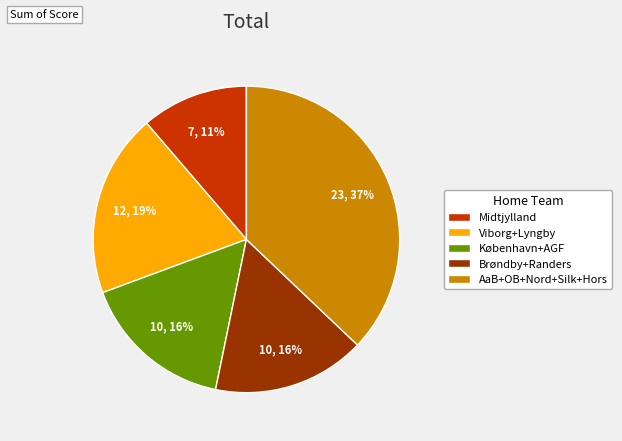

What percentage is the Brøndby+Randers slice, to the nearest percent?

16%